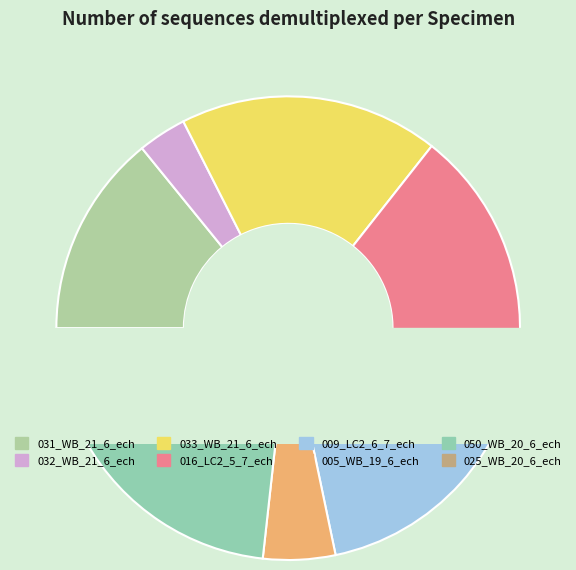

What percentage is the 016_LC2_5_7_ech slice, to the nearest percent?

16%